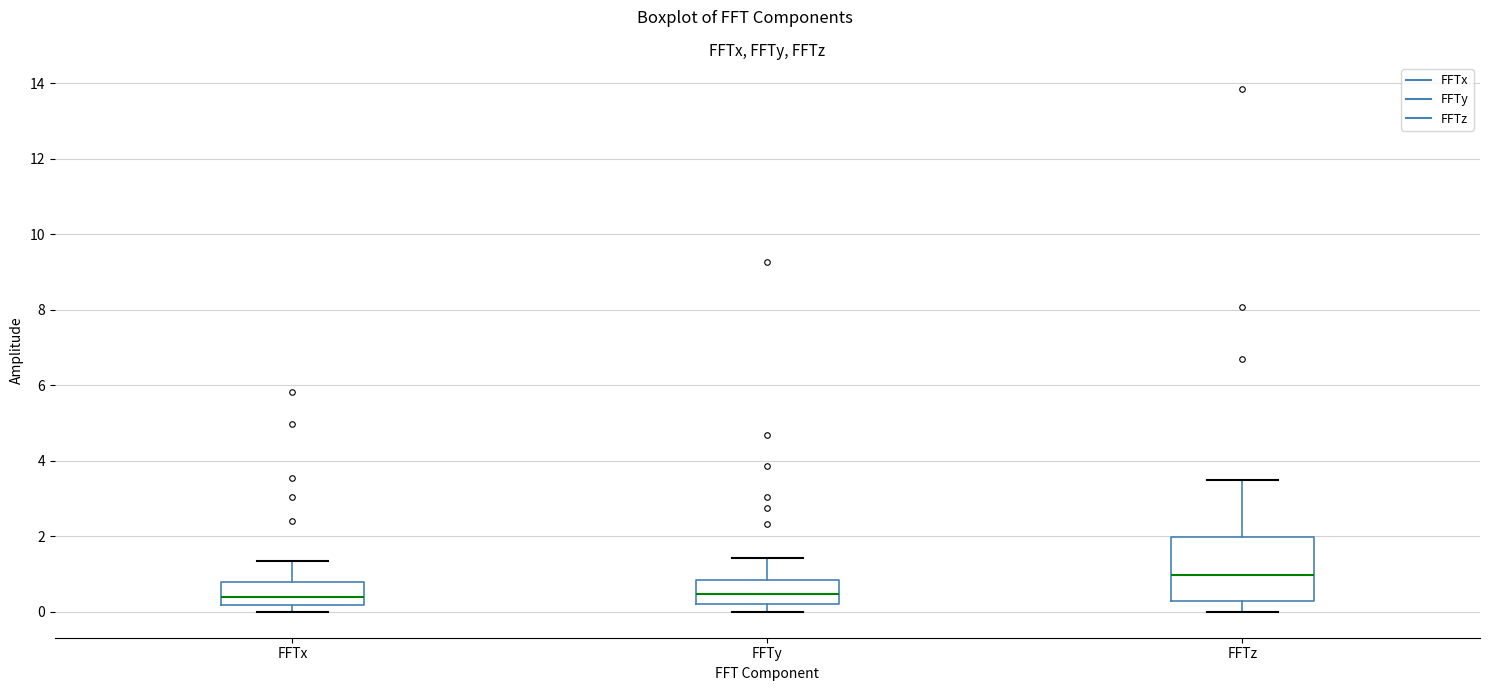

Reading left to right, read every box against the y-axis: the position of its median line, the range the box covers, and the ends of its whiskers. The values are not printed on the chart, so give them approximately, as read against the axis.

FFTx: median 0.4, box 0.2 to 0.8, whiskers 0.0 to 1.4
FFTy: median 0.4, box 0.2 to 0.8, whiskers 0.0 to 1.4
FFTz: median 1.0, box 0.2 to 2.0, whiskers 0.0 to 3.4